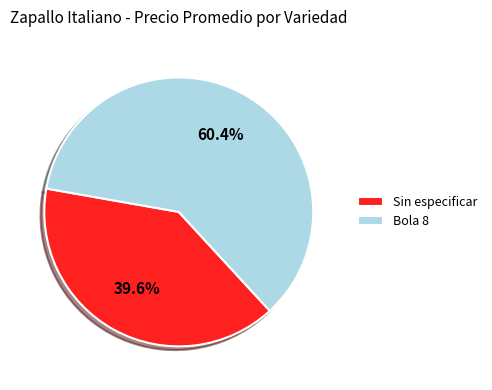

Which slice is the largest?

Bola 8